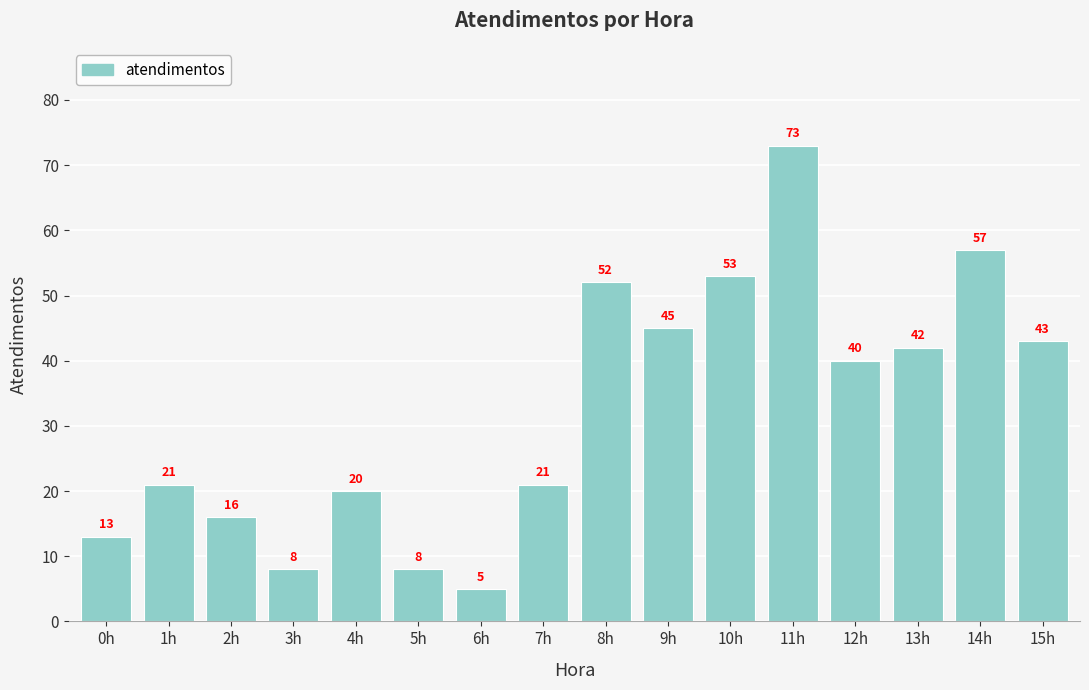

What is the label of the 12th bar from the right?

4h